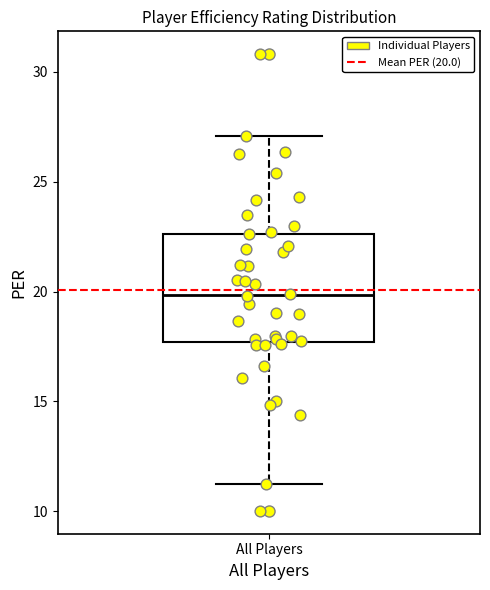

Transcribe this box plot: give where the median line is, the range the box spans, and where the two whiskers end, as read against the y-axis. The values are not printed on the chart, so give them approximately, as read against the axis.

median 20.0, box 17.5 to 22.5, whiskers 11.5 to 27.0